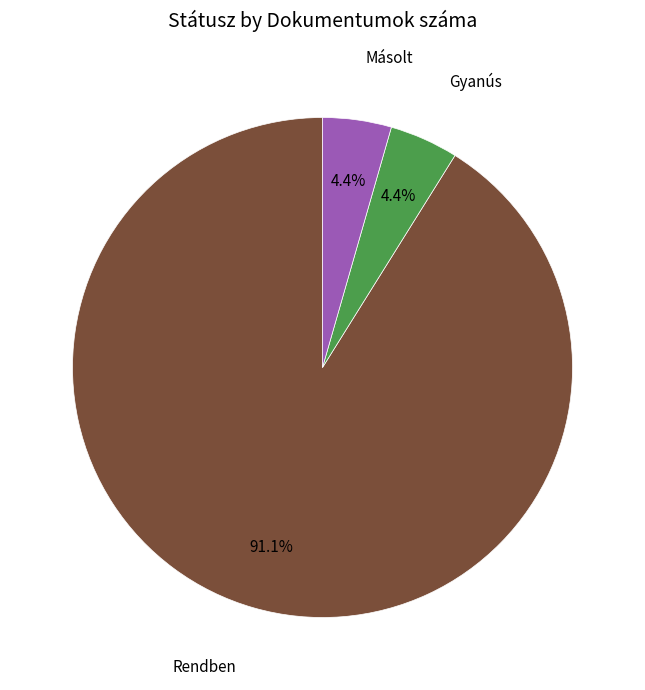

Does any single category account for the majority?

Yes